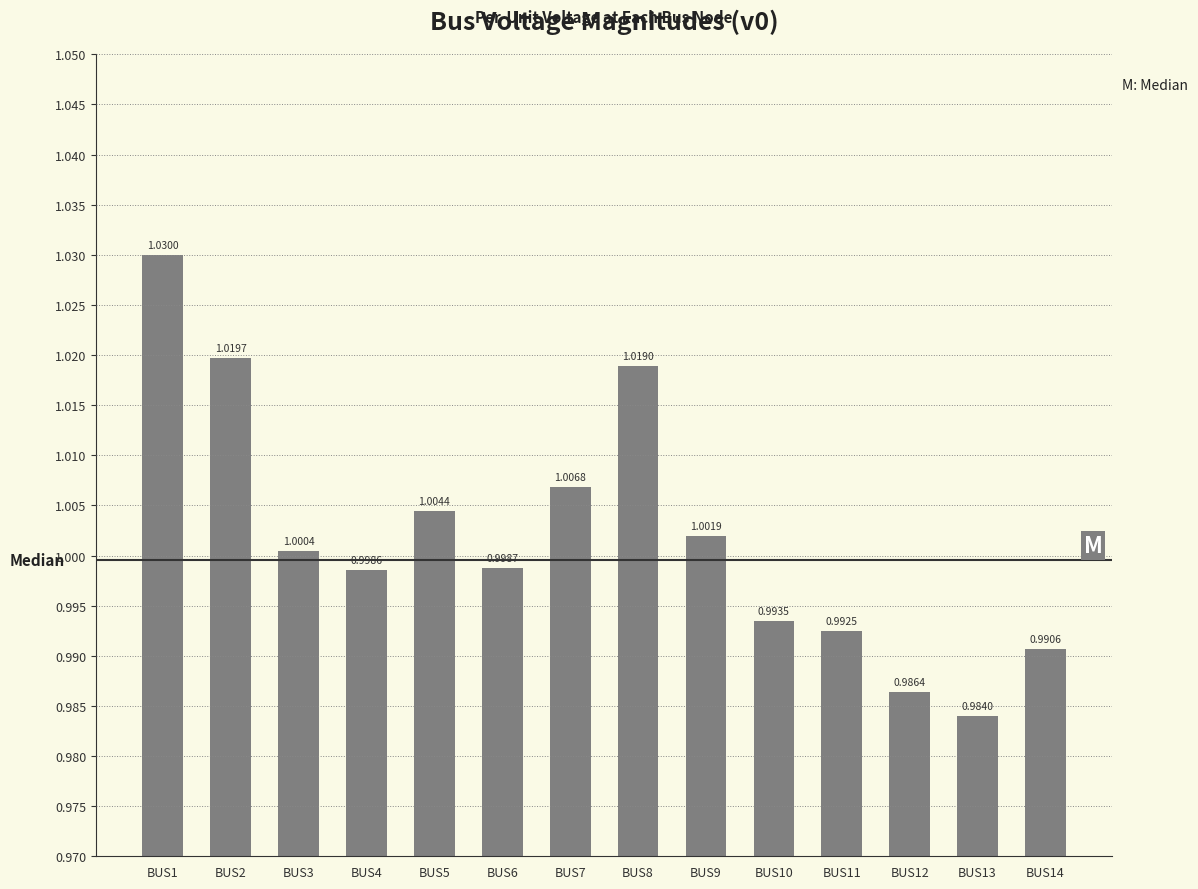

At which label does the data first exceed 1?

BUS1